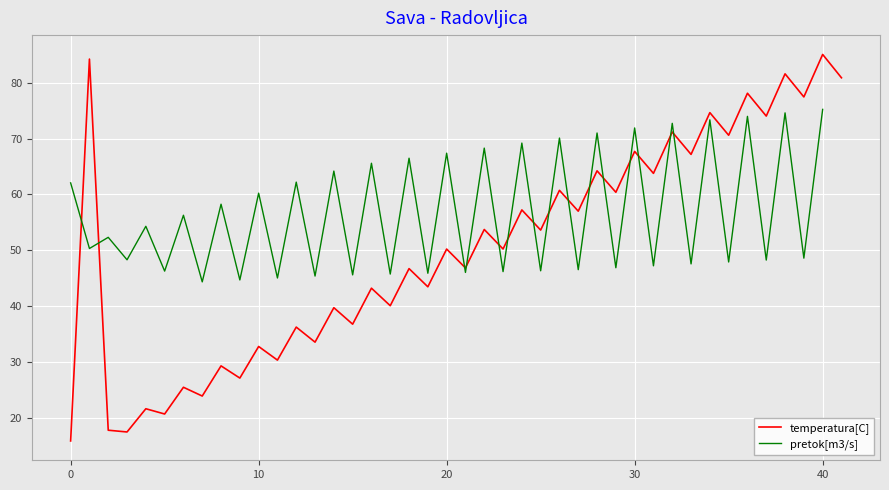

What is the maximum value for temperatura[C]?

85.1